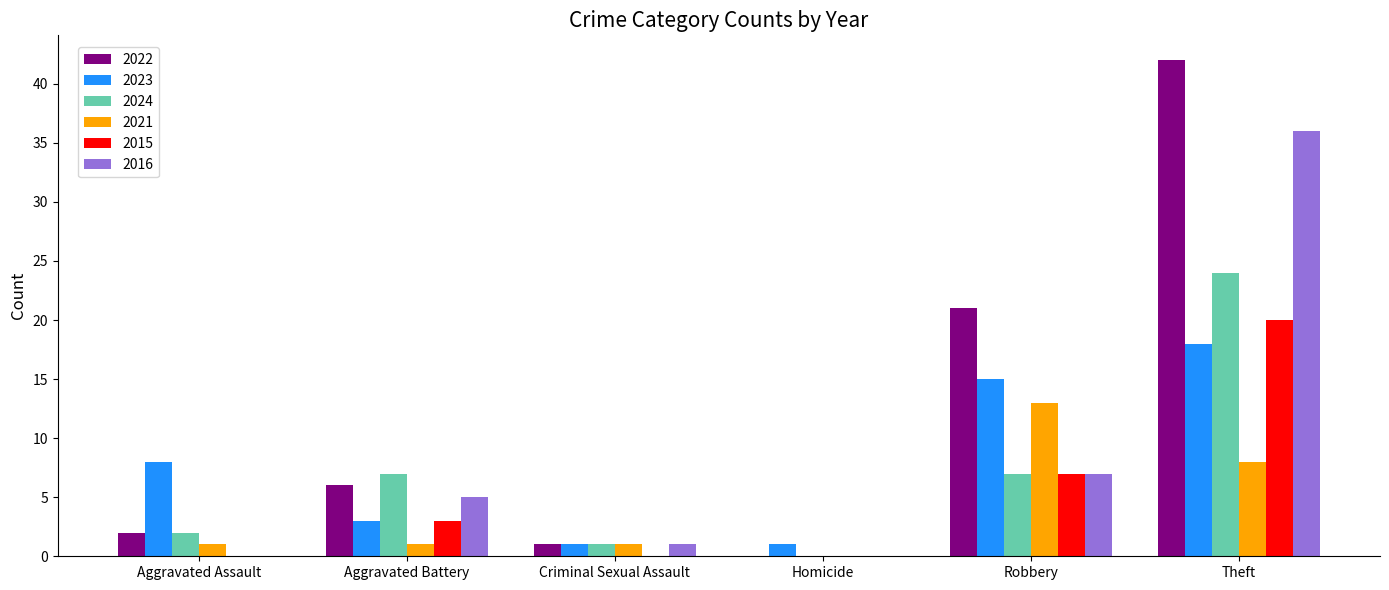

Which label corresponds to the largest value in the chart?

Theft